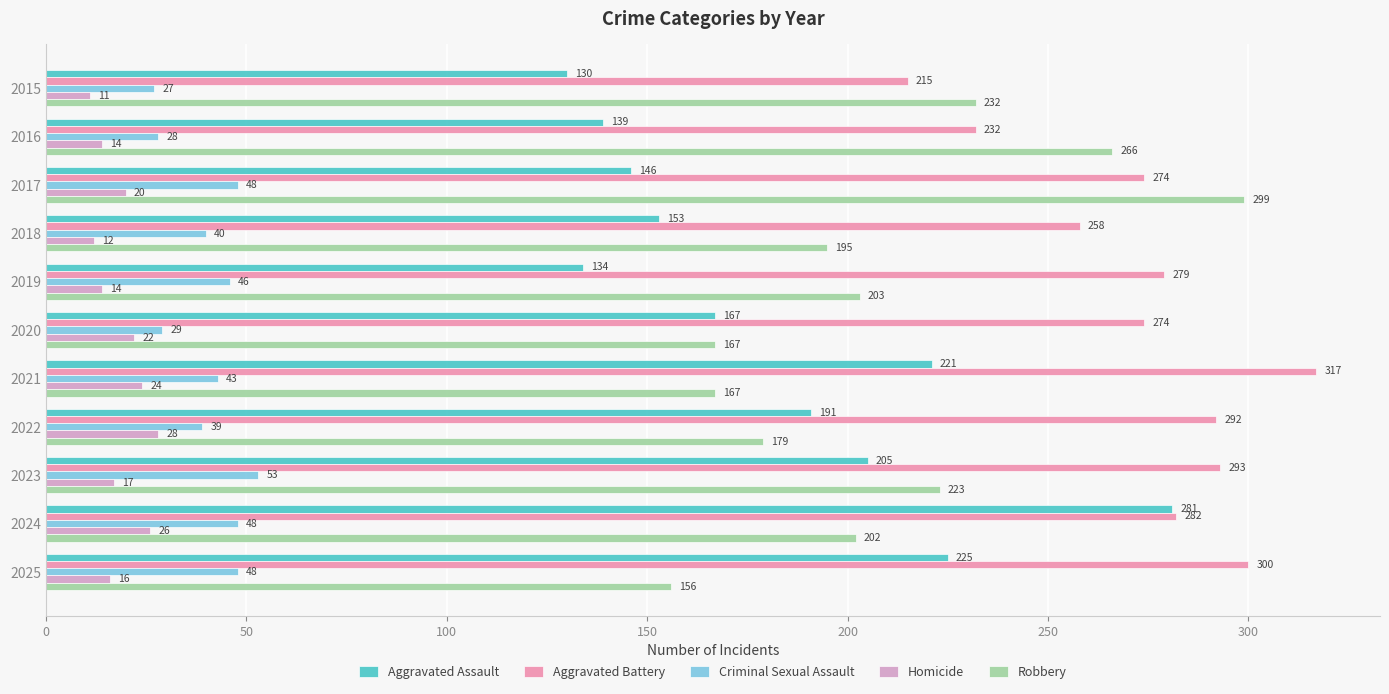

Which category has the lowest value in the Aggravated Battery series?

2015